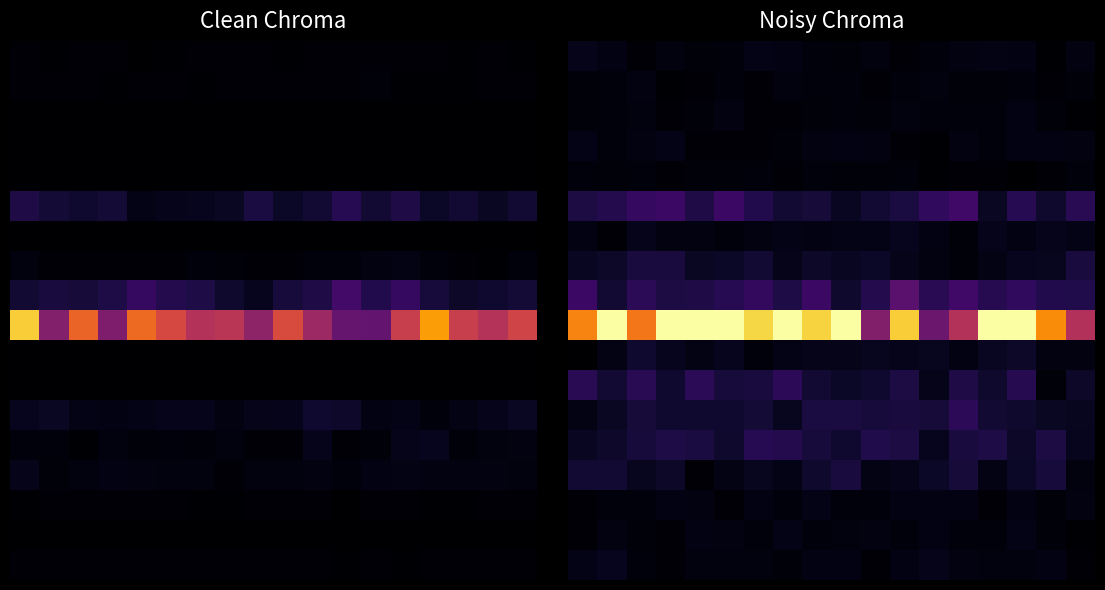

What is the difference between the highest and lowest values at 2?

76.6